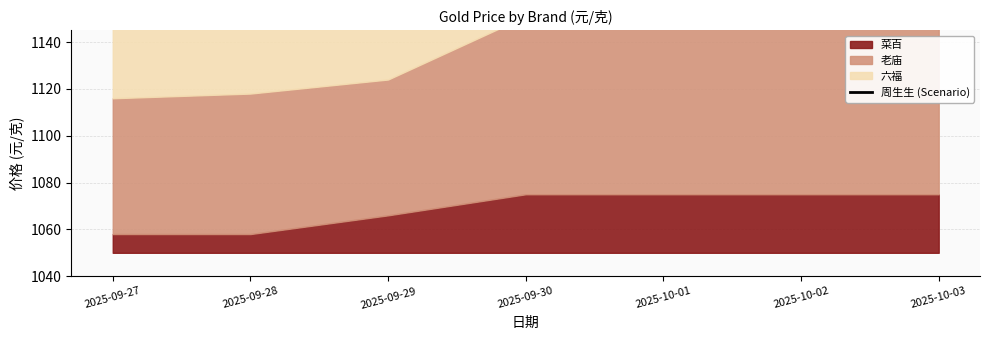

What is the greatest value displayed?

1229